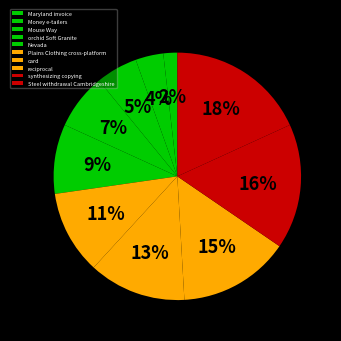

Is it true that synthesizing copying is 16% of the pie?

True